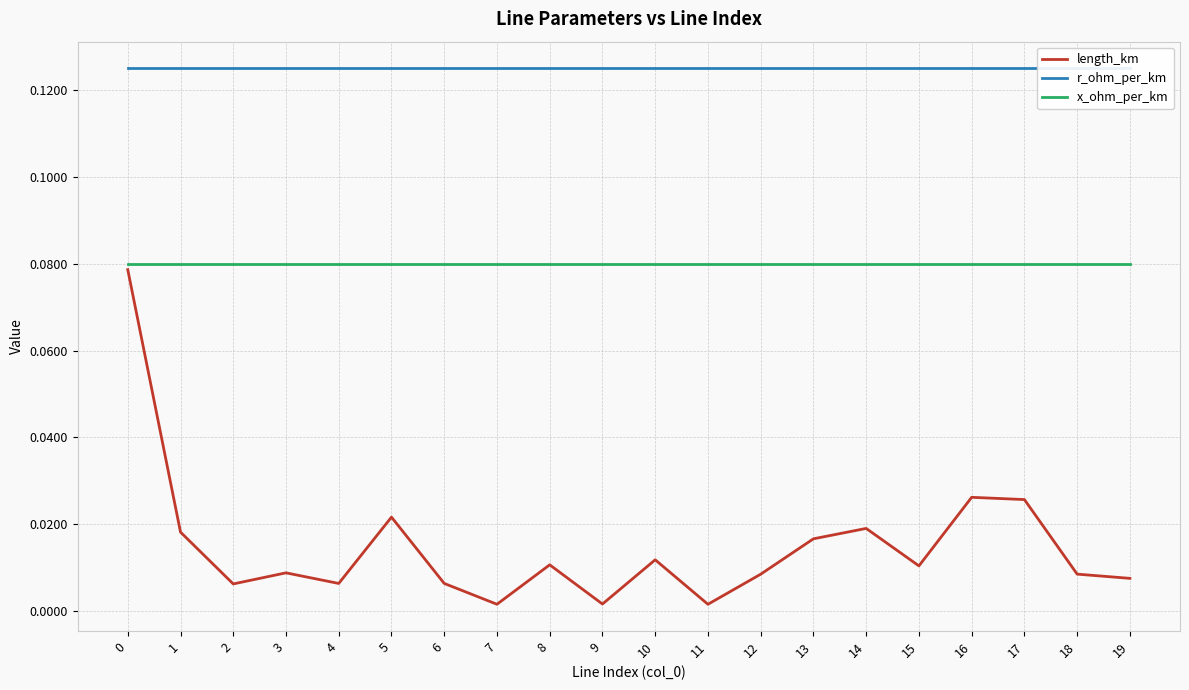

Is it true that length_km equals 0.0 at 14?

True